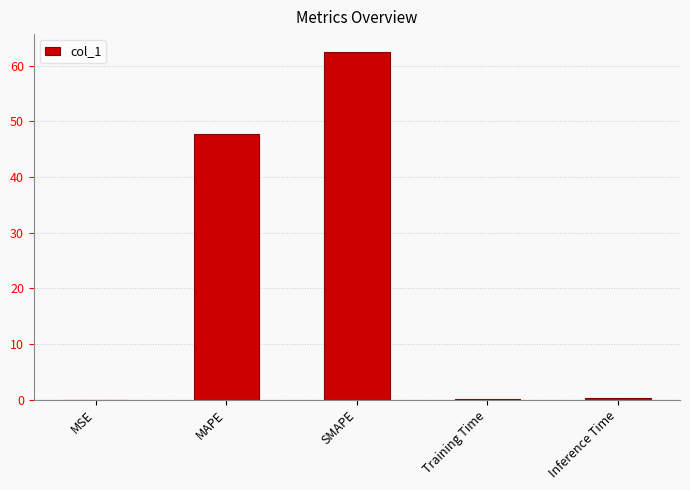

The chart shows a value of 26.6 at MAPE. True or false?

False